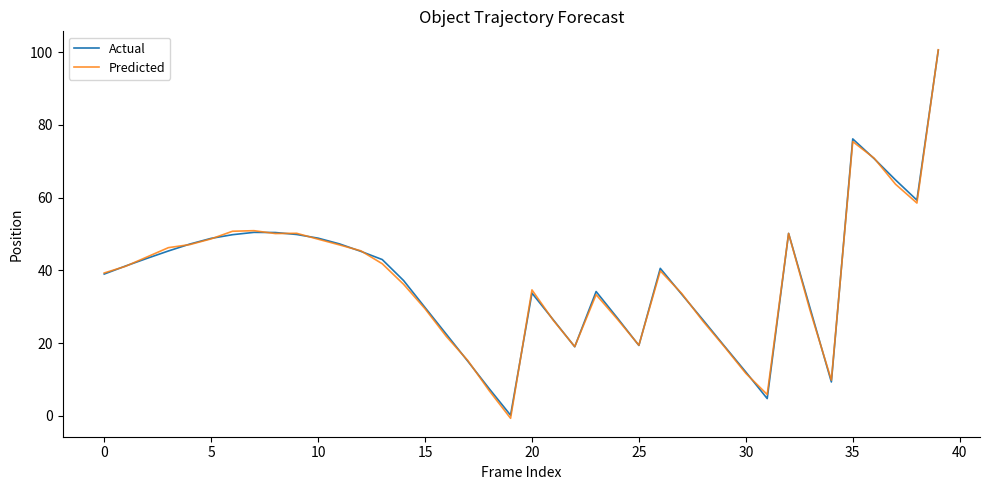

Does the chart have visible grid lines?

No